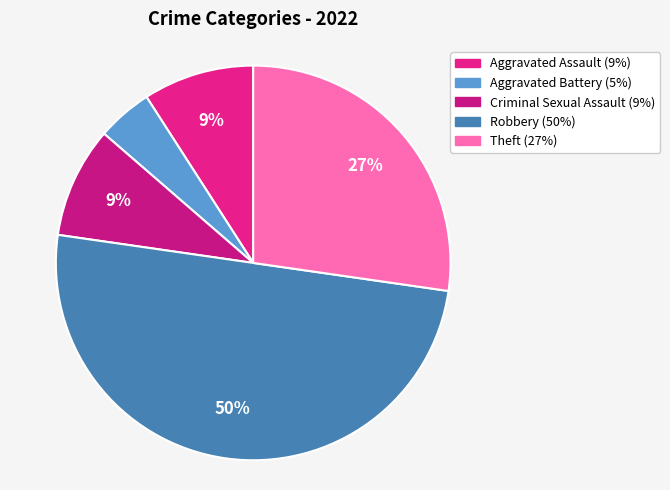

Does Robbery represent more than half of the total?

No